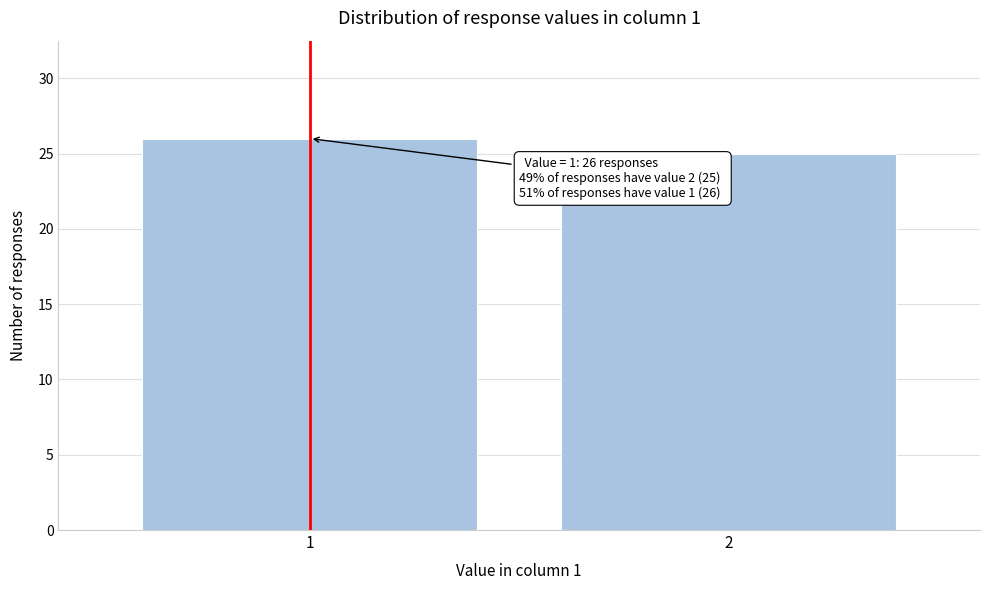

Reading left to right, extract all data points from this chart.

26	25